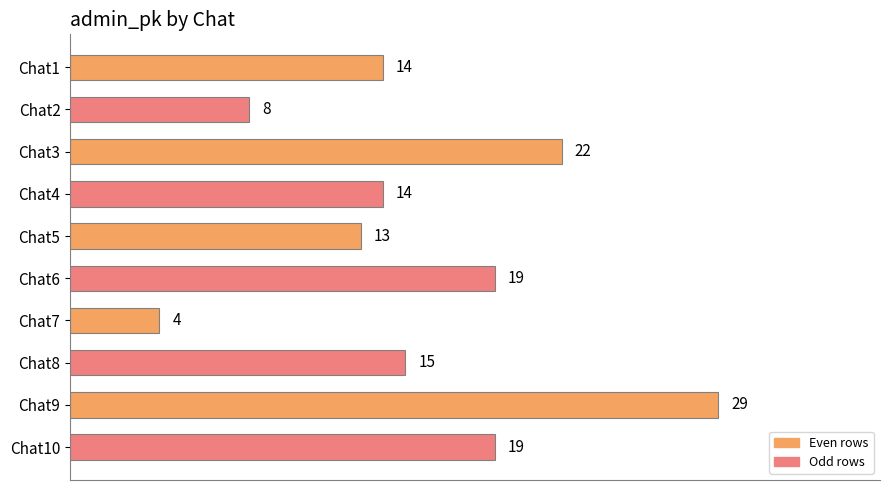

Which category has the lowest value across all series?

Chat7